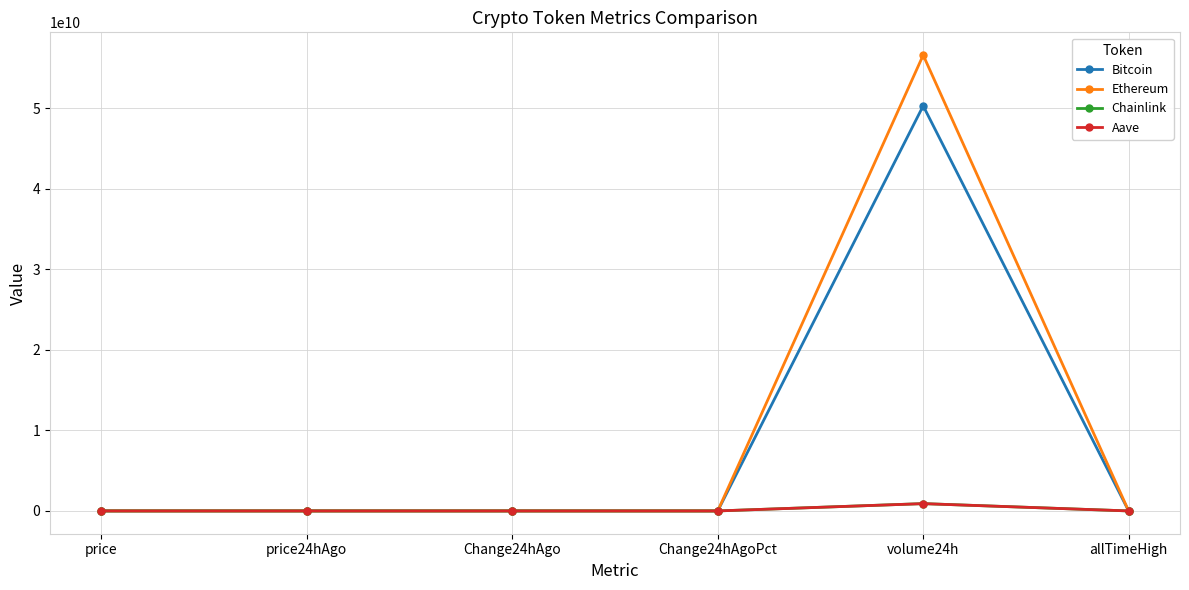

The Bitcoin series shows 0.0 at Change24hAgoPct. True or false?

True